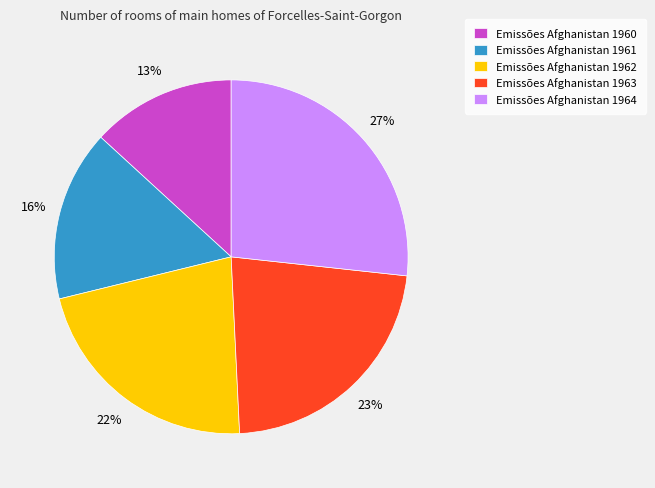

What percentage is the Emissões Afghanistan 1960 slice, to the nearest percent?

13%